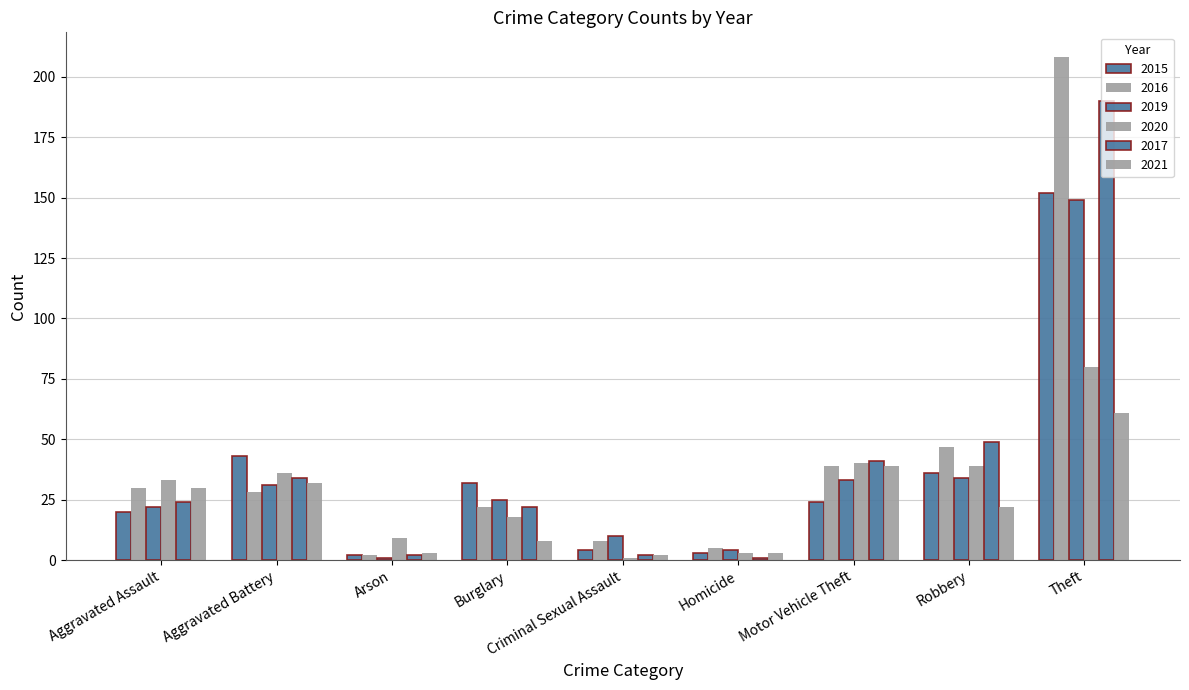

How many series are shown in this chart?

6